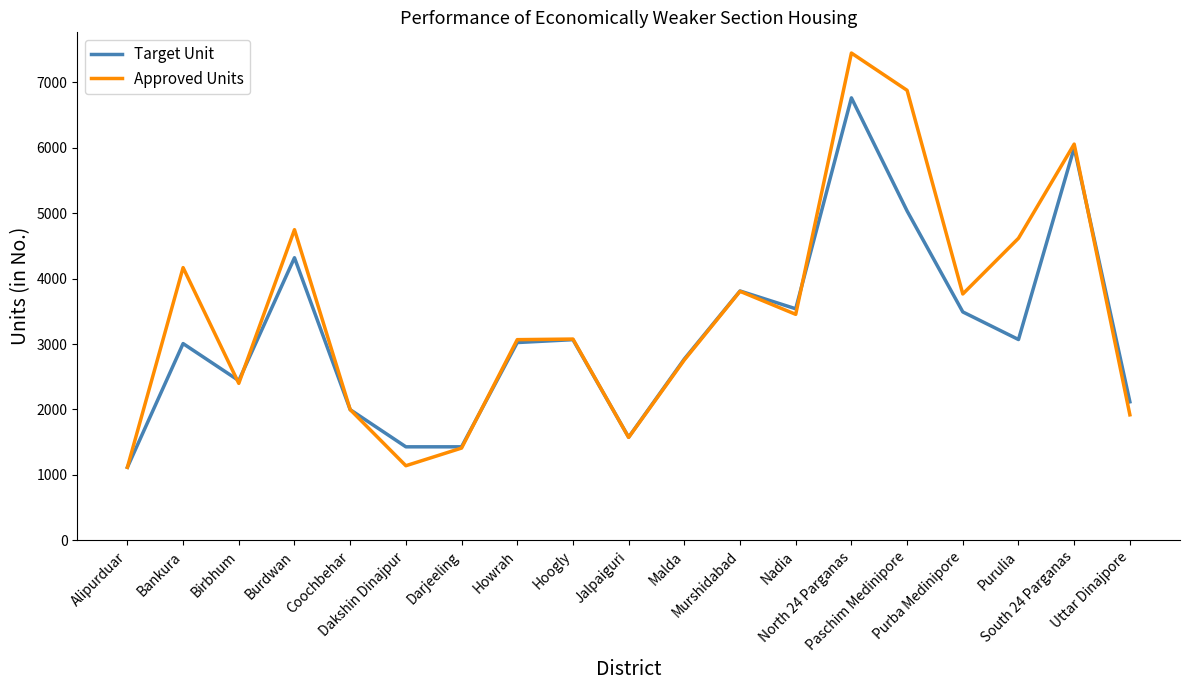

Which series has the largest range (max minus min)?

Approved Units